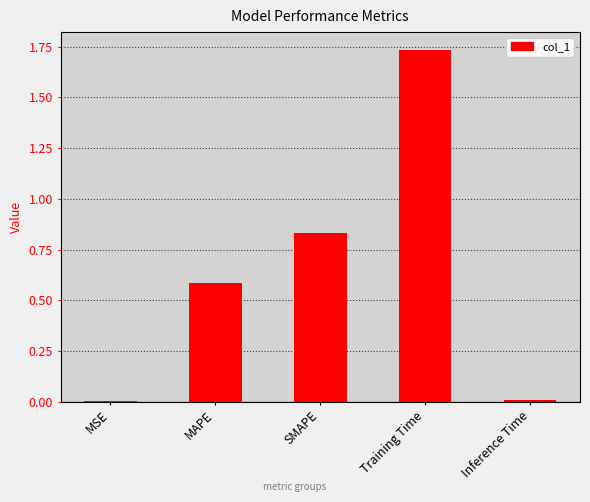

What is the difference between the maximum and minimum values?

1.7